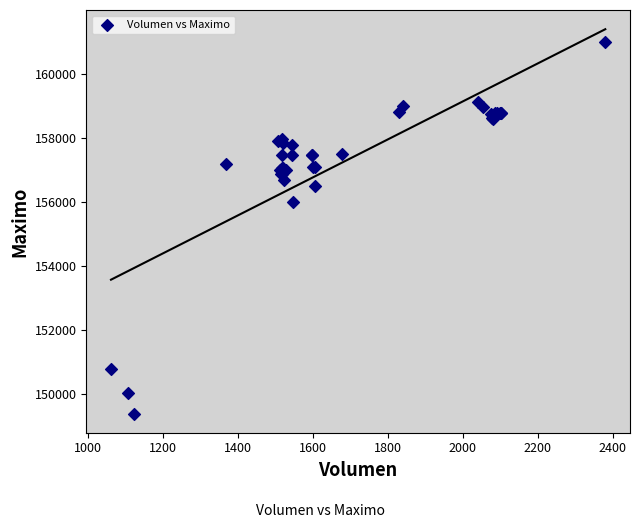

What Y value in the scatter plot is closest to 155202?

156000